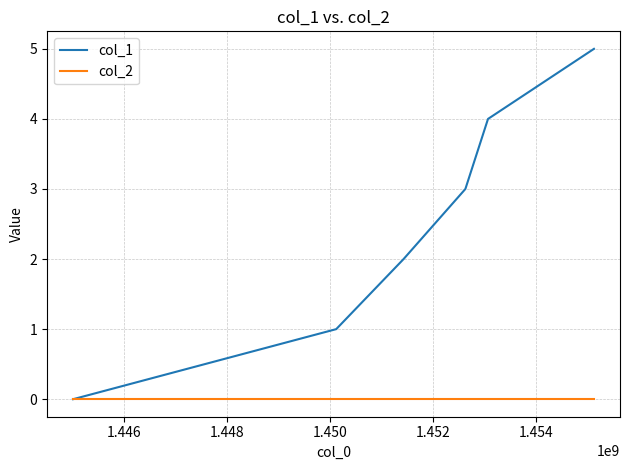

Which series has the largest range (max minus min)?

col_1